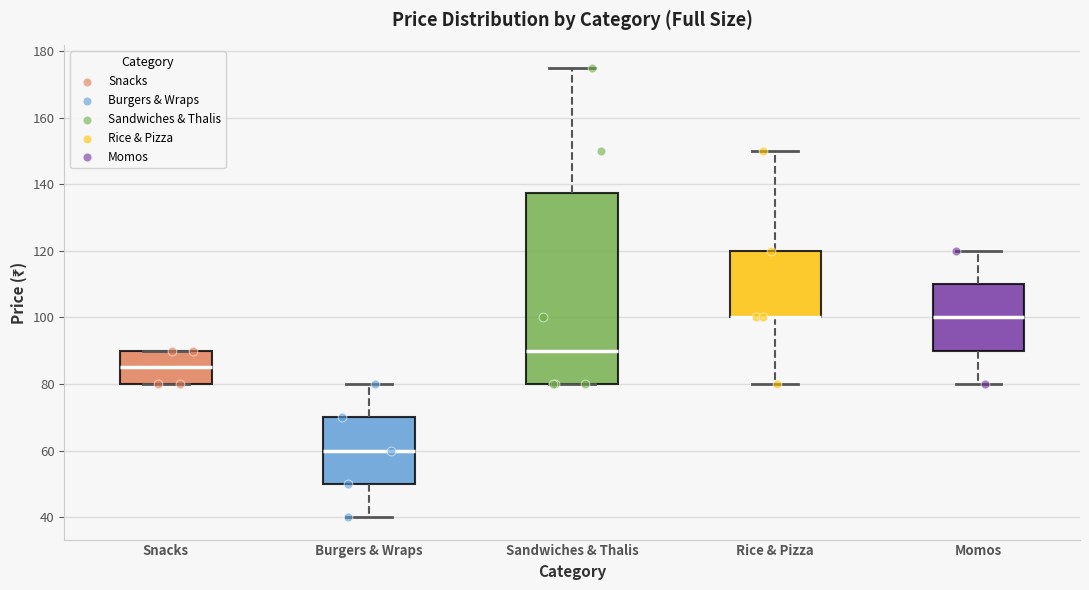

Which box is the tallest, from its lower edge to its upper edge?

Sandwiches & Thalis